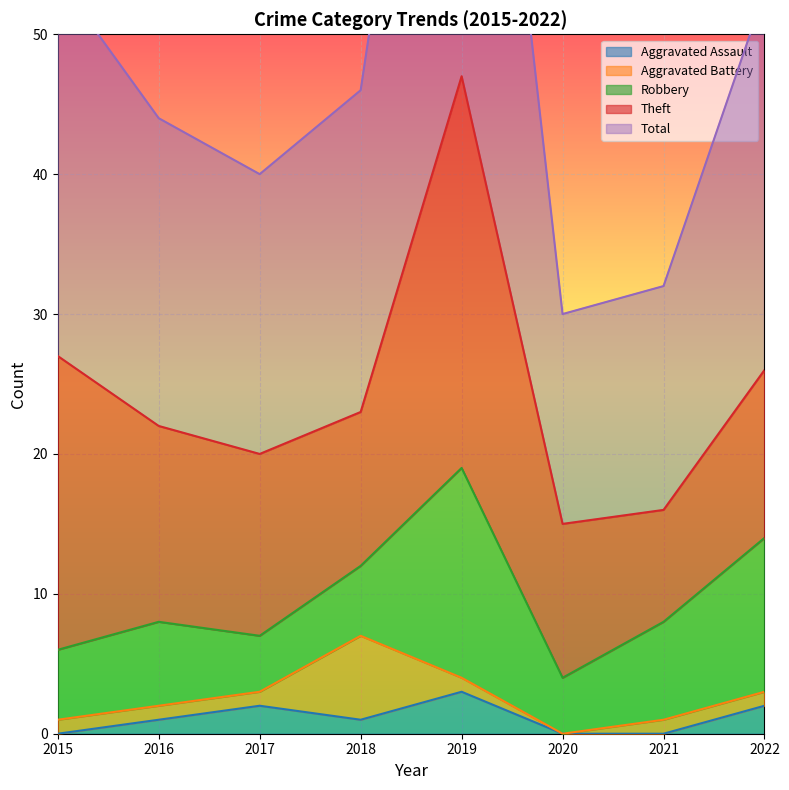

Which series has the largest total across all categories?

Total